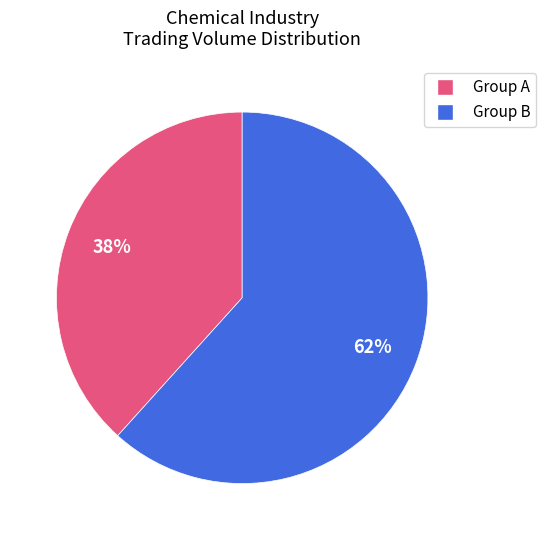

To the nearest percent, what is the average slice percentage?

50%